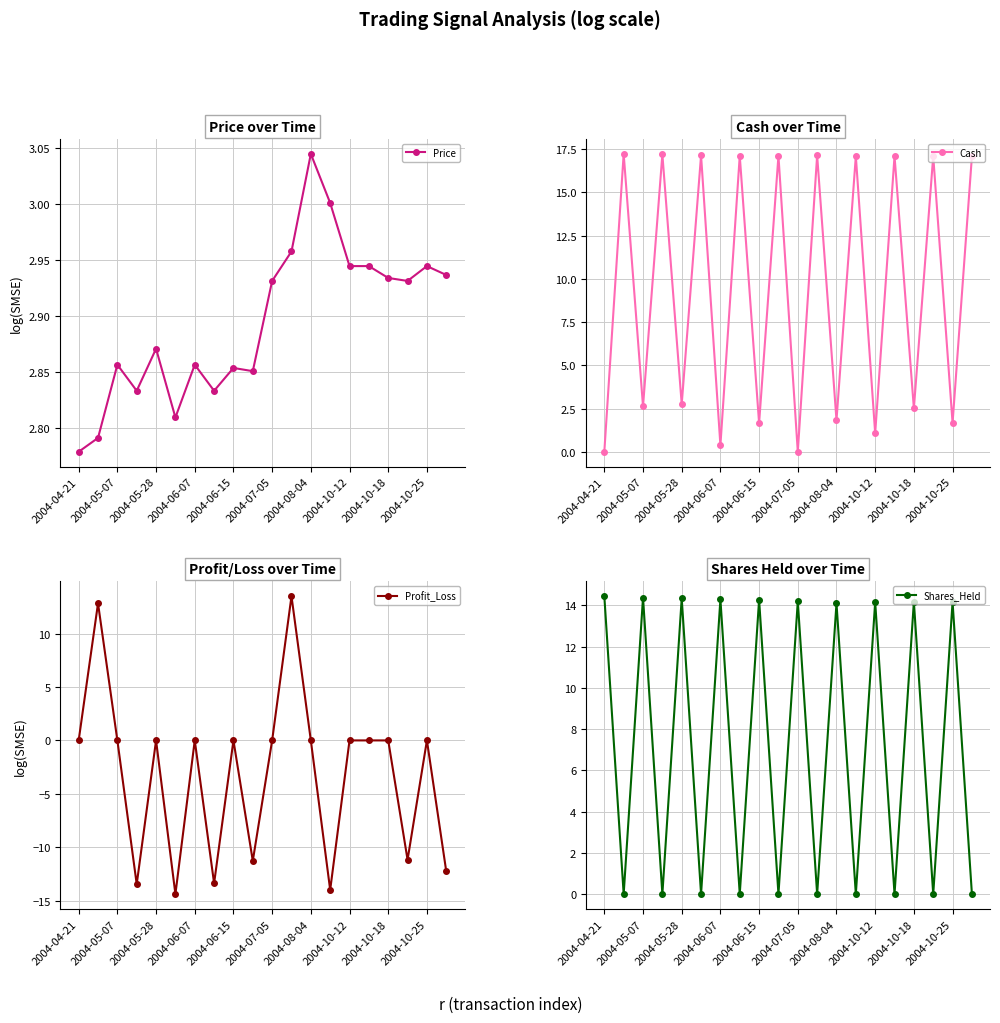

True or false: Shares_Held has more than 2 interior local peaks.

True